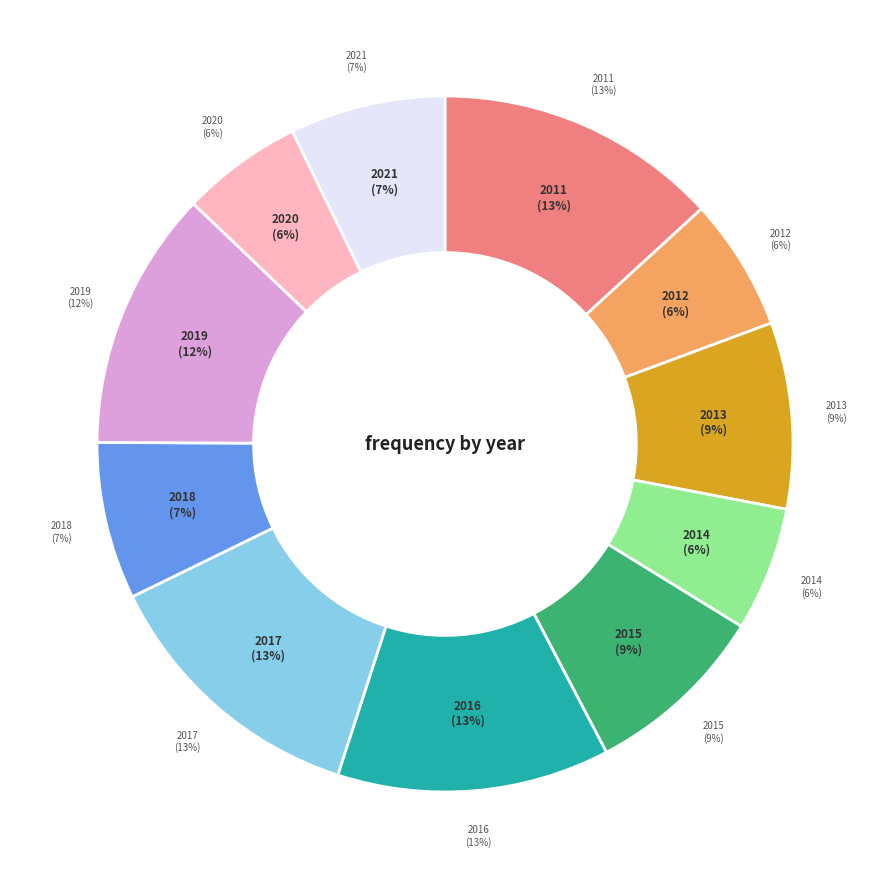

How many segments does this pie chart have?

11